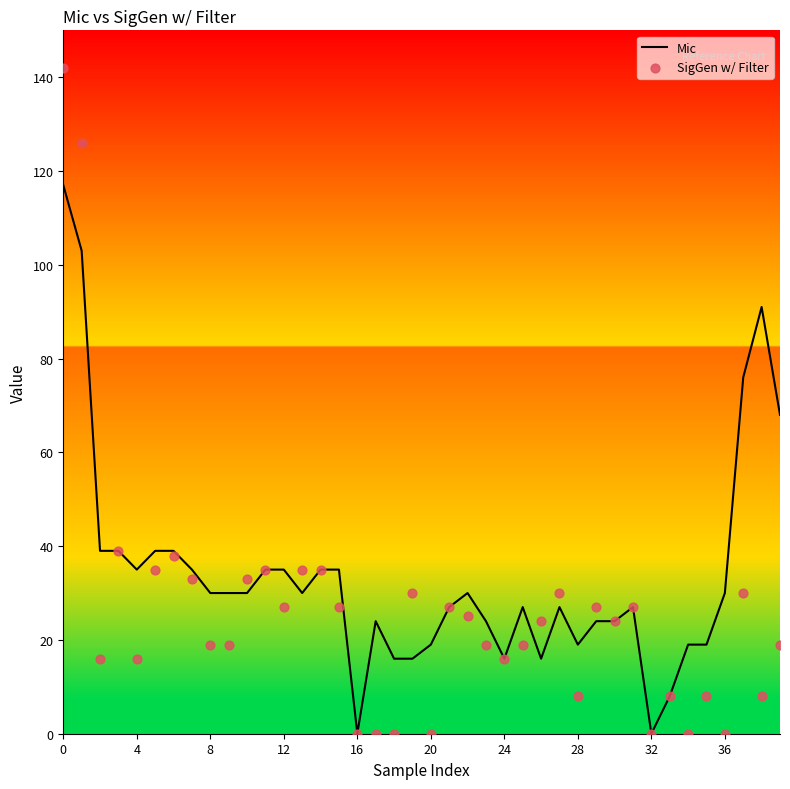

The Mic series shows 16 at 24. True or false?

True